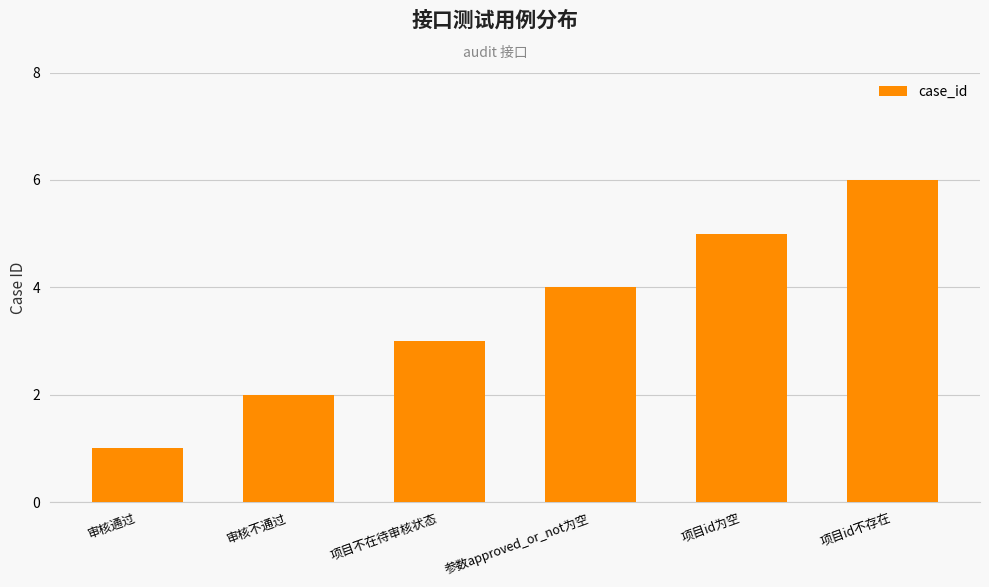

What is the ratio of the value at 项目id不存在 to the value at 项目id为空?

1.2